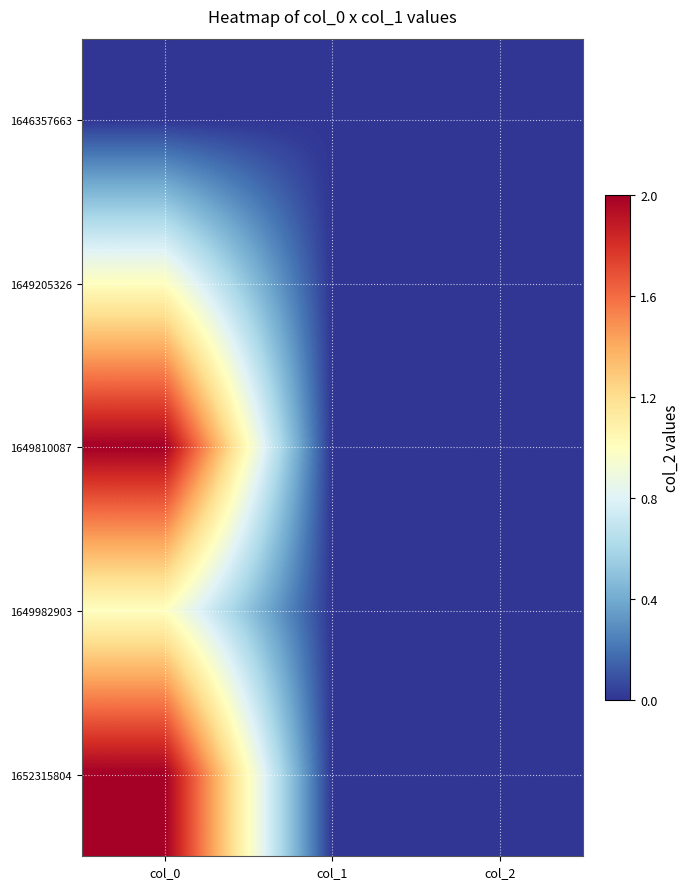

How many distinct data groups are displayed?

5